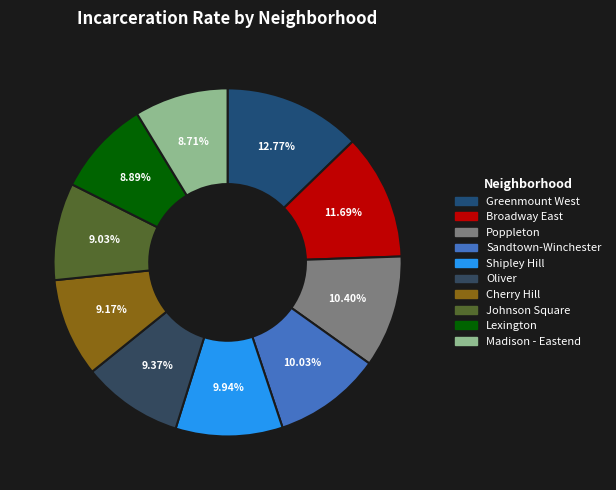

Count the number of slices in the pie.

10